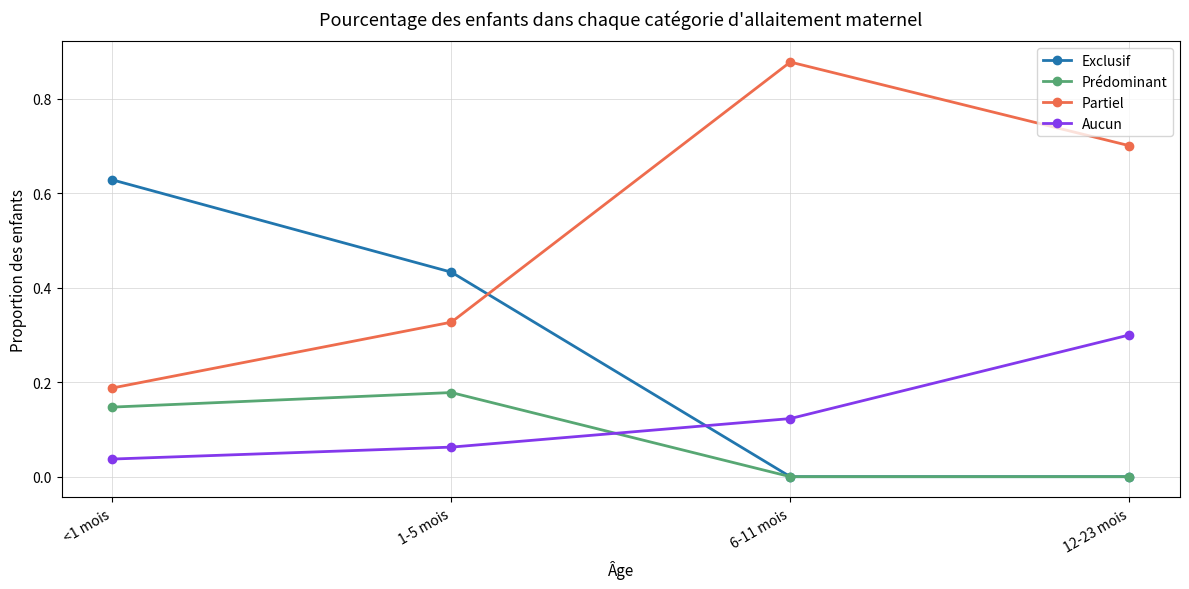

List the series in order of their peak value, highest first.

Partiel, Exclusif, Aucun, Prédominant